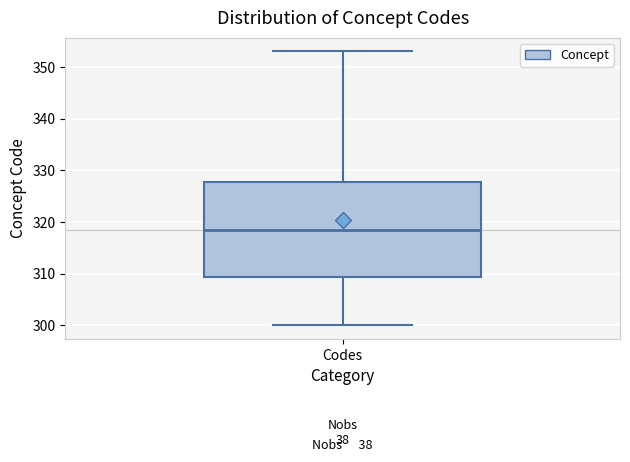

Transcribe this box plot: give where the median line is, the range the box spans, and where the two whiskers end, as read against the y-axis. The values are not printed on the chart, so give them approximately, as read against the axis.

median 319, box 309 to 328, whiskers 300 to 353